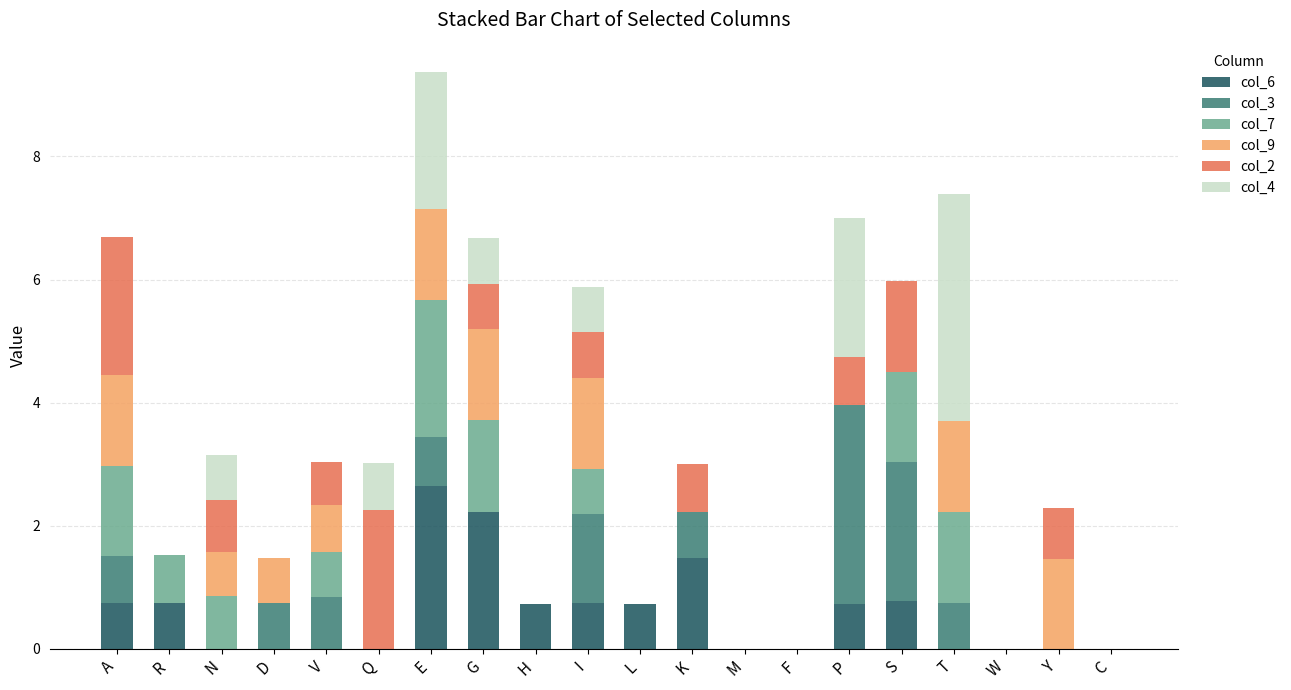

At which category is the sum across all series the highest?

E